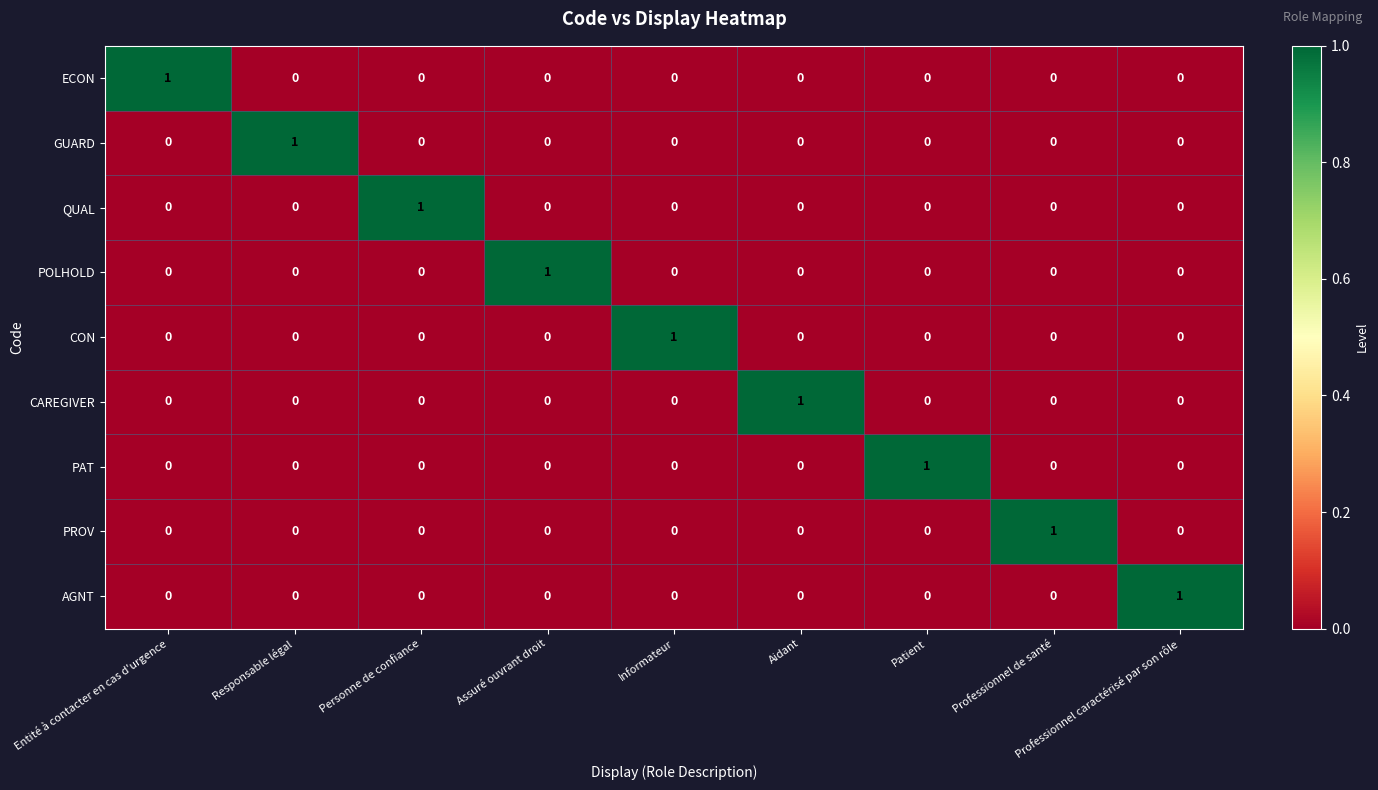

At how many categories does at least one series exceed 0?

9